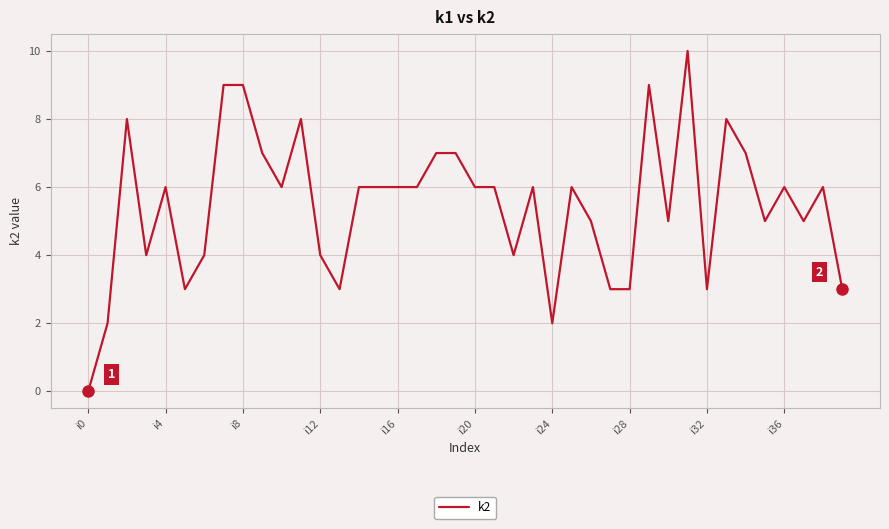

What is the greatest value displayed?

10